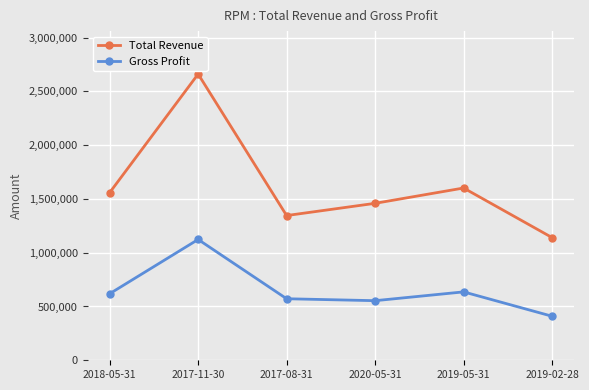

What is the difference between the second highest and second lowest values in the Total Revenue series?

256000